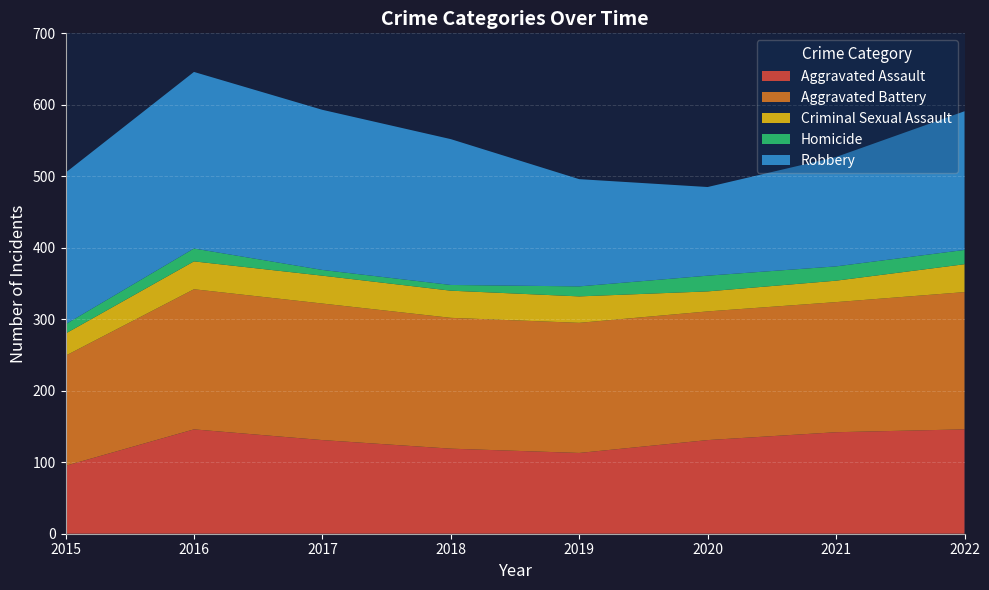

Reading left to right, extract all data points from this chart.

Aggravated Assault: 2015=95	2016=146	2017=131	2018=119	2019=113	2020=131	2021=142	2022=146
Aggravated Battery: 2015=154	2016=196	2017=191	2018=183	2019=182	2020=180	2021=182	2022=192
Criminal Sexual Assault: 2015=31	2016=39	2017=39	2018=38	2019=37	2020=28	2021=30	2022=39
Homicide: 2015=13	2016=18	2017=8	2018=8	2019=14	2020=22	2021=20	2022=20
Robbery: 2015=212	2016=247	2017=224	2018=204	2019=150	2020=124	2021=153	2022=194